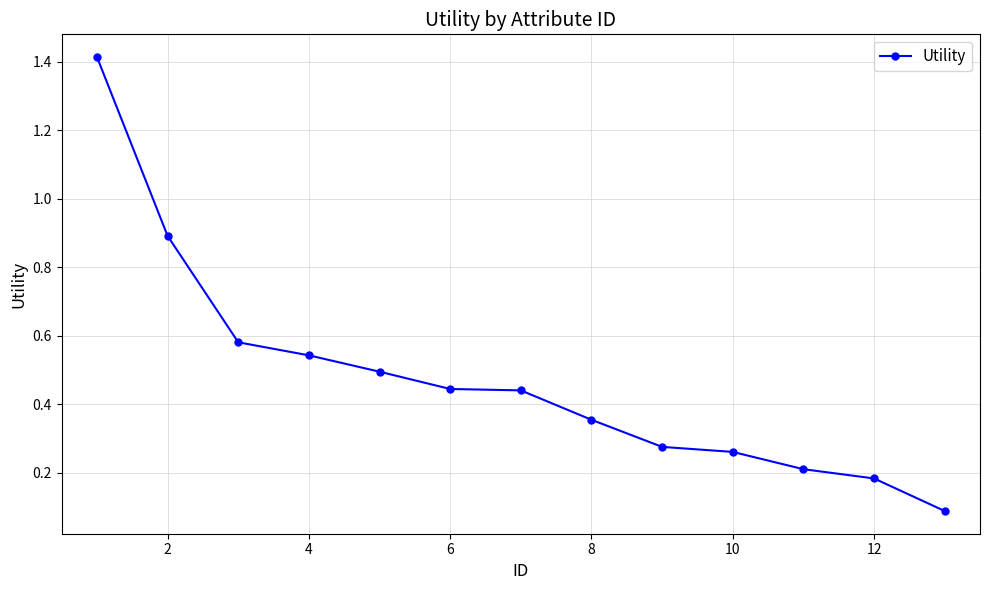

What is the greatest value displayed?

1.4